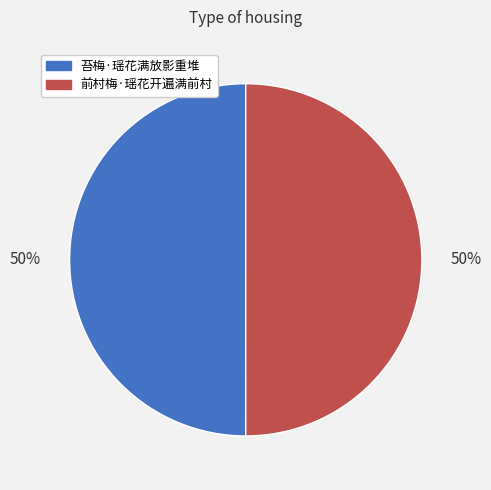

True or false: 前村梅·瑶花开遍满前村 accounts for 62% of the total.

False